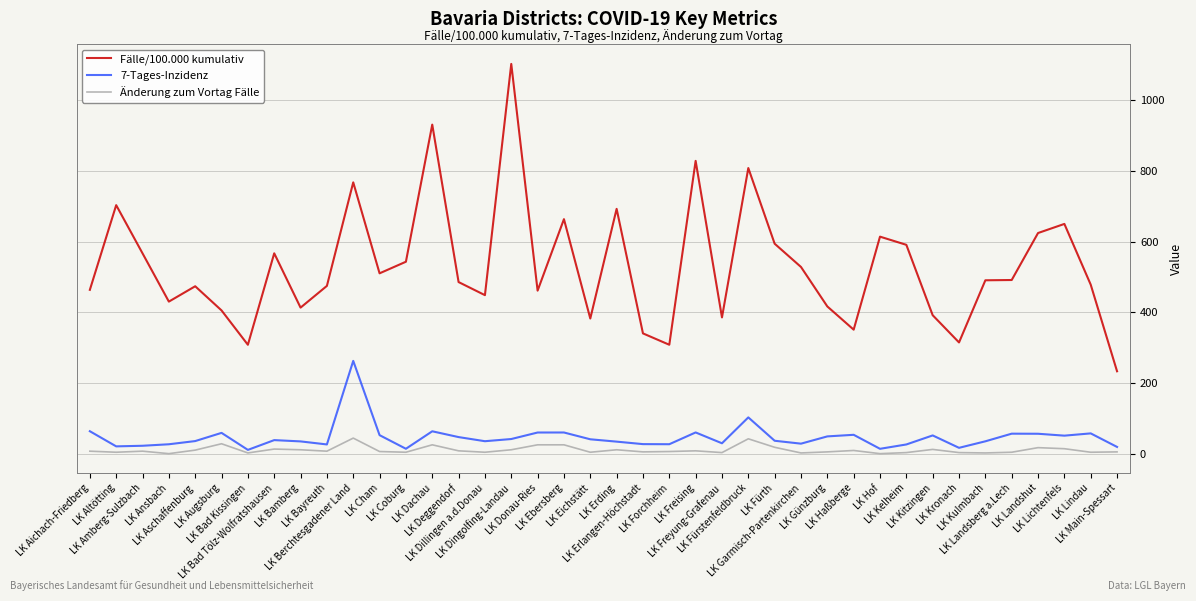

Does the chart display data point markers on the line(s)?

No